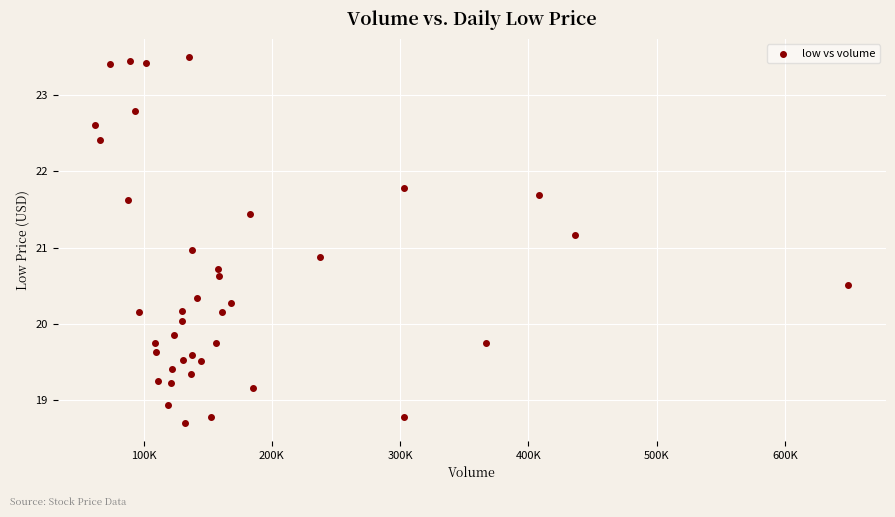

What is the range of Y values (max minus min)?

4.8